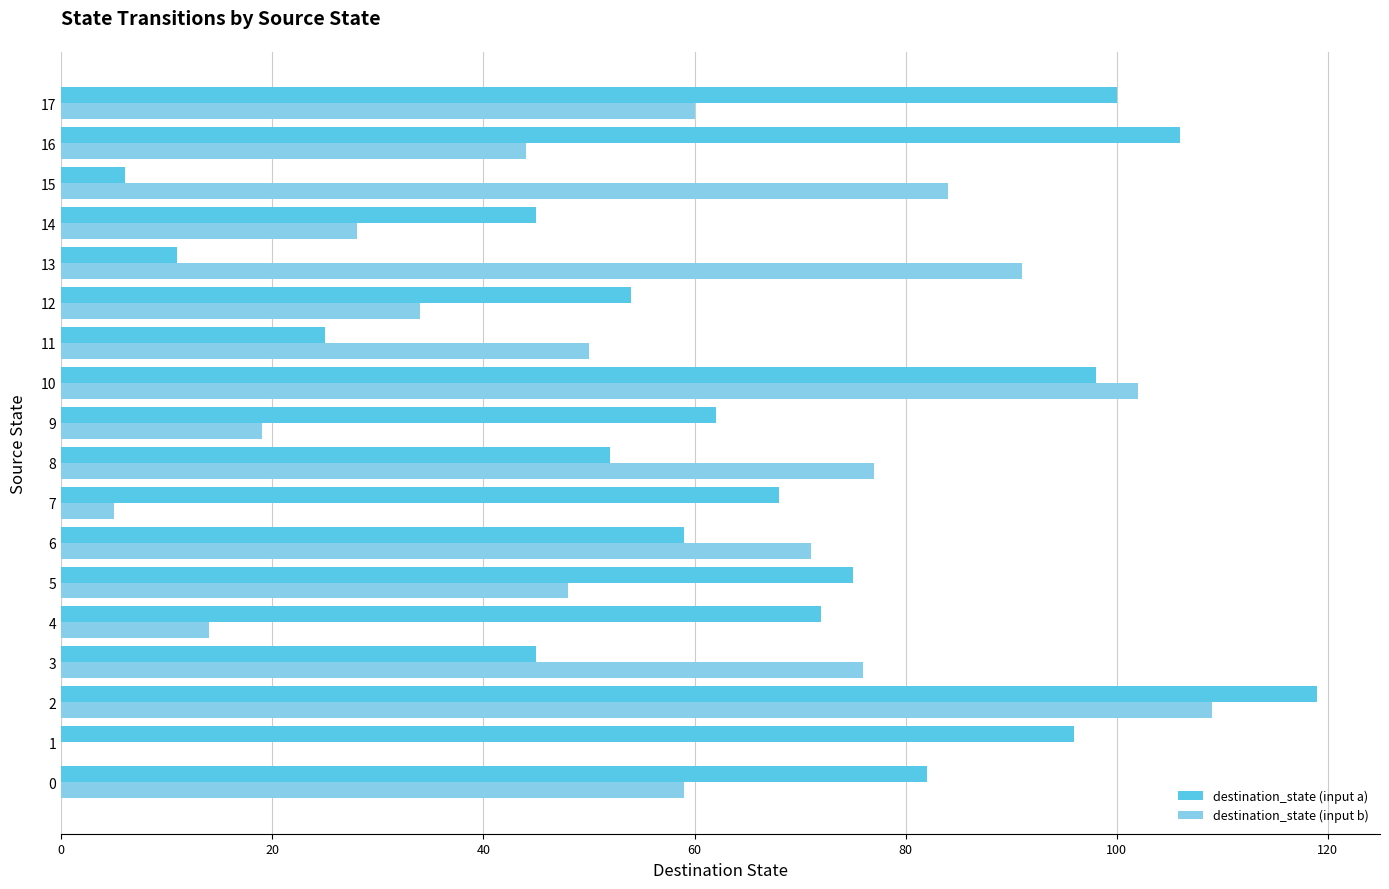

Which series has the largest total across all categories?

destination_state (input a)